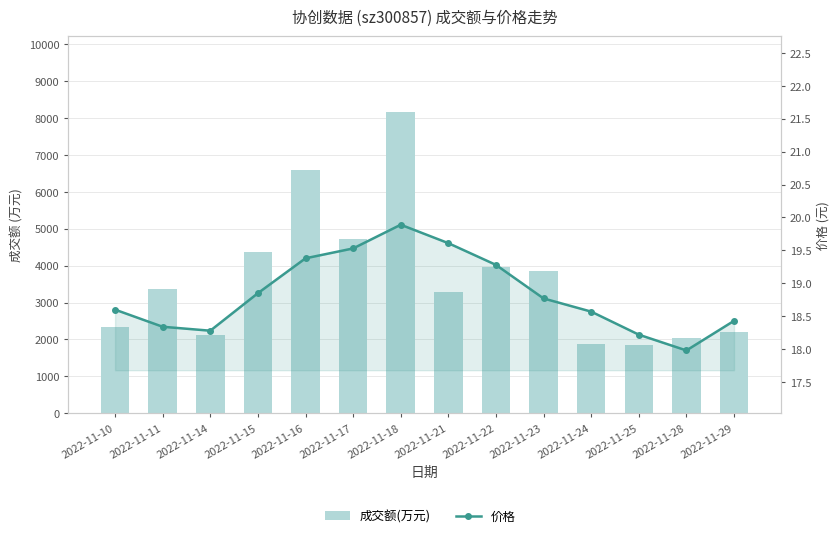

Rank the categories by 价格 value from highest to lowest.

2022-11-18, 2022-11-21, 2022-11-17, 2022-11-16, 2022-11-22, 2022-11-15, 2022-11-23, 2022-11-10, 2022-11-24, 2022-11-29, 2022-11-11, 2022-11-14, 2022-11-25, 2022-11-28